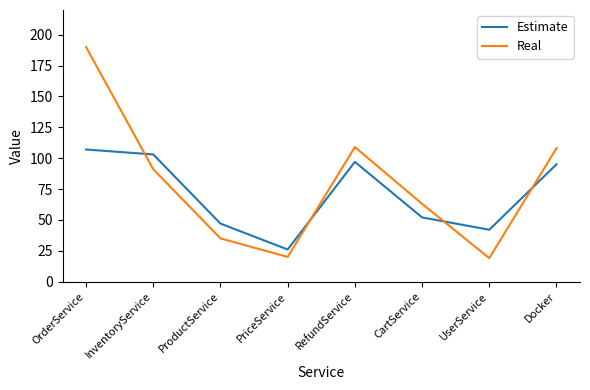

What is the difference between the maximum and minimum values in the Real series?

171